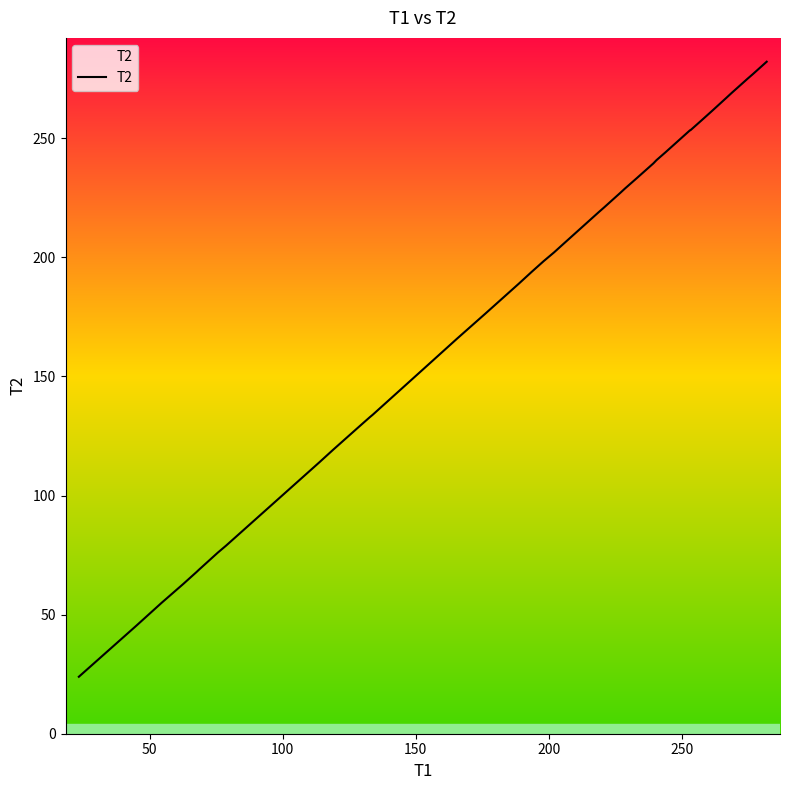

What is the minimum value shown in the chart?

23.9